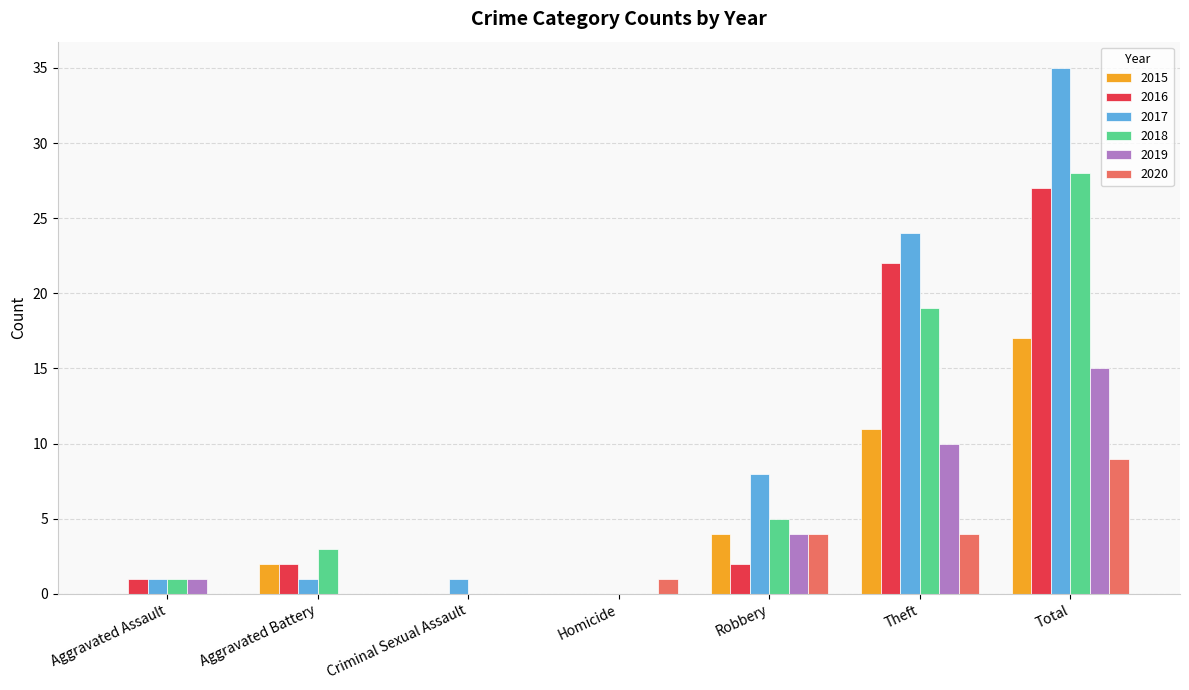

At which label is 2018 closest to 14?

Theft